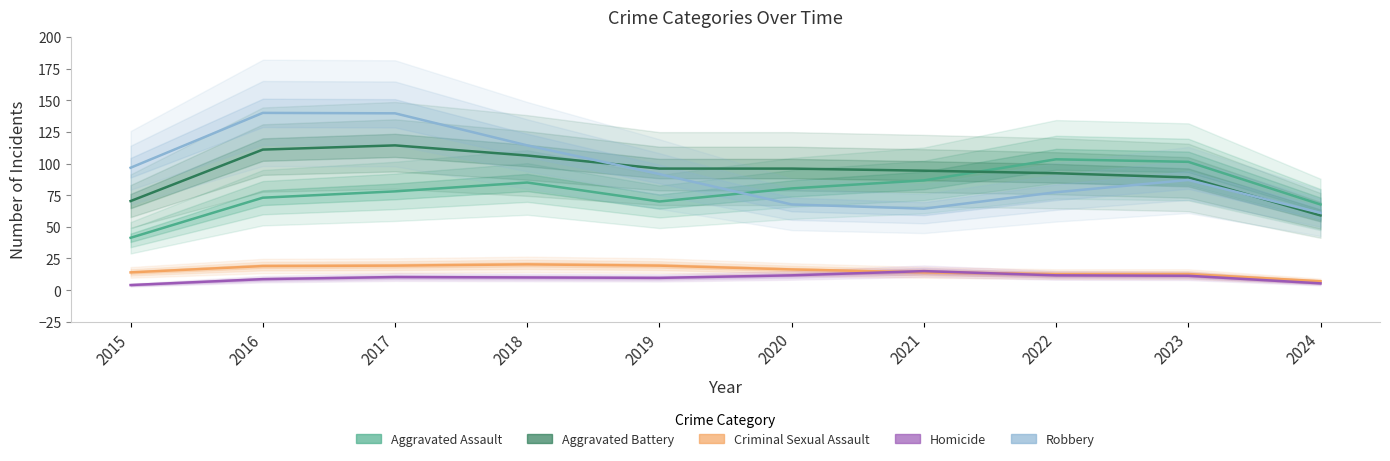

Is it true that Criminal Sexual Assault equals 27.6 at 2017?

False